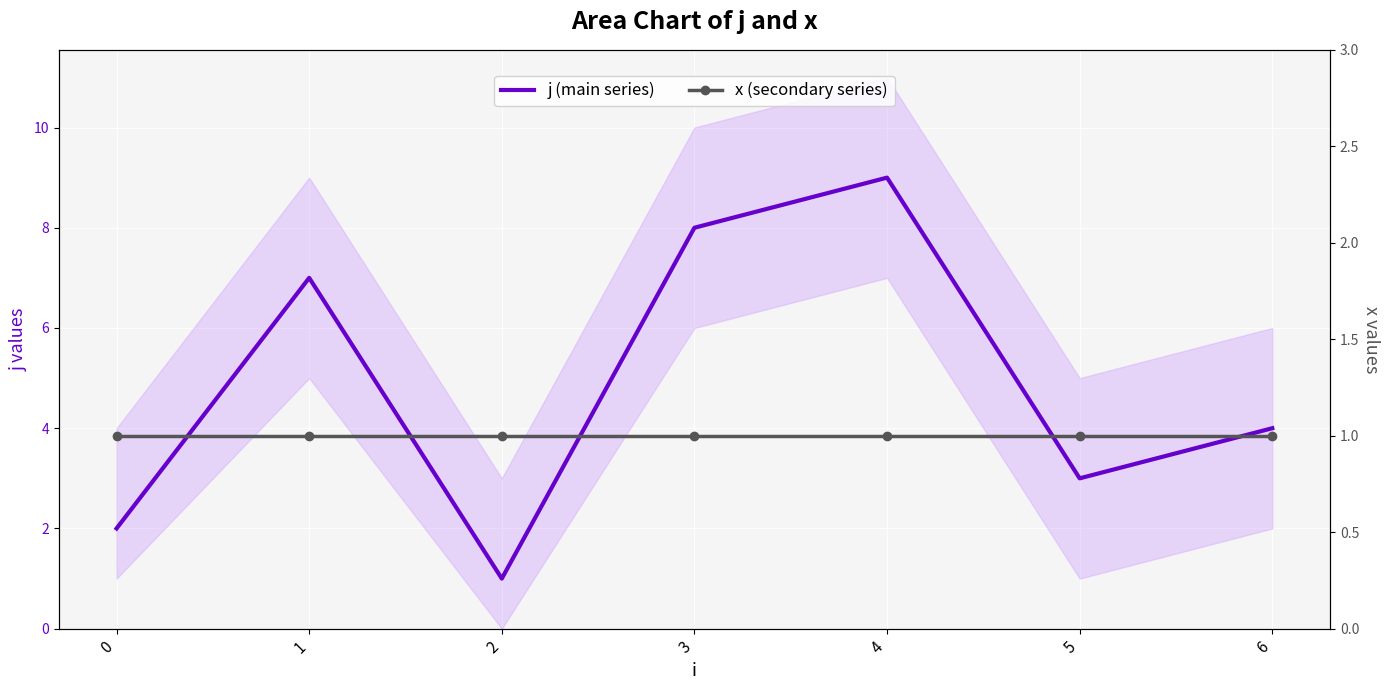

What is the difference between the maximum and minimum values in the j (main series) series?

8